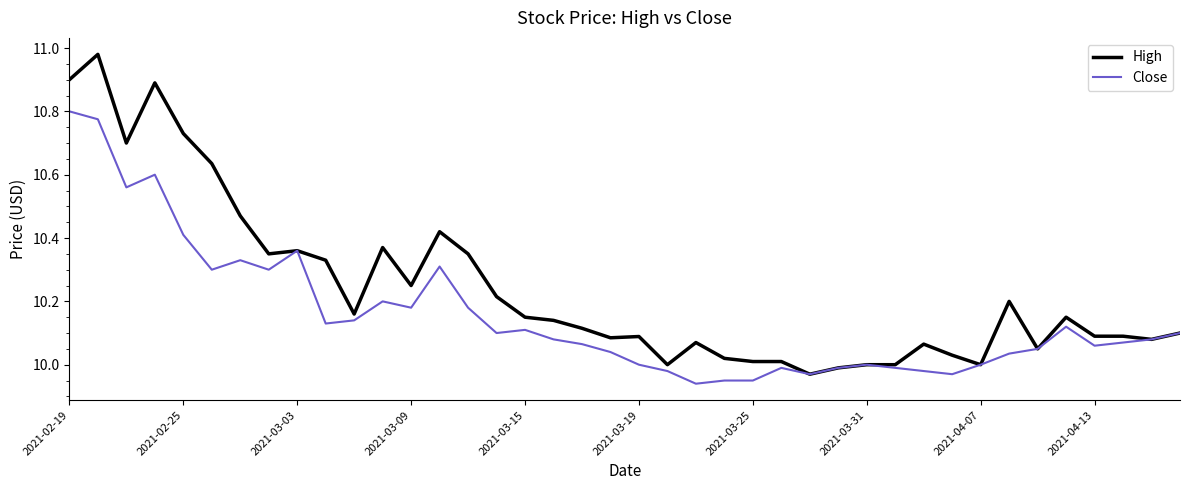

Rank the series by their average value, from lowest to highest.

Close, High